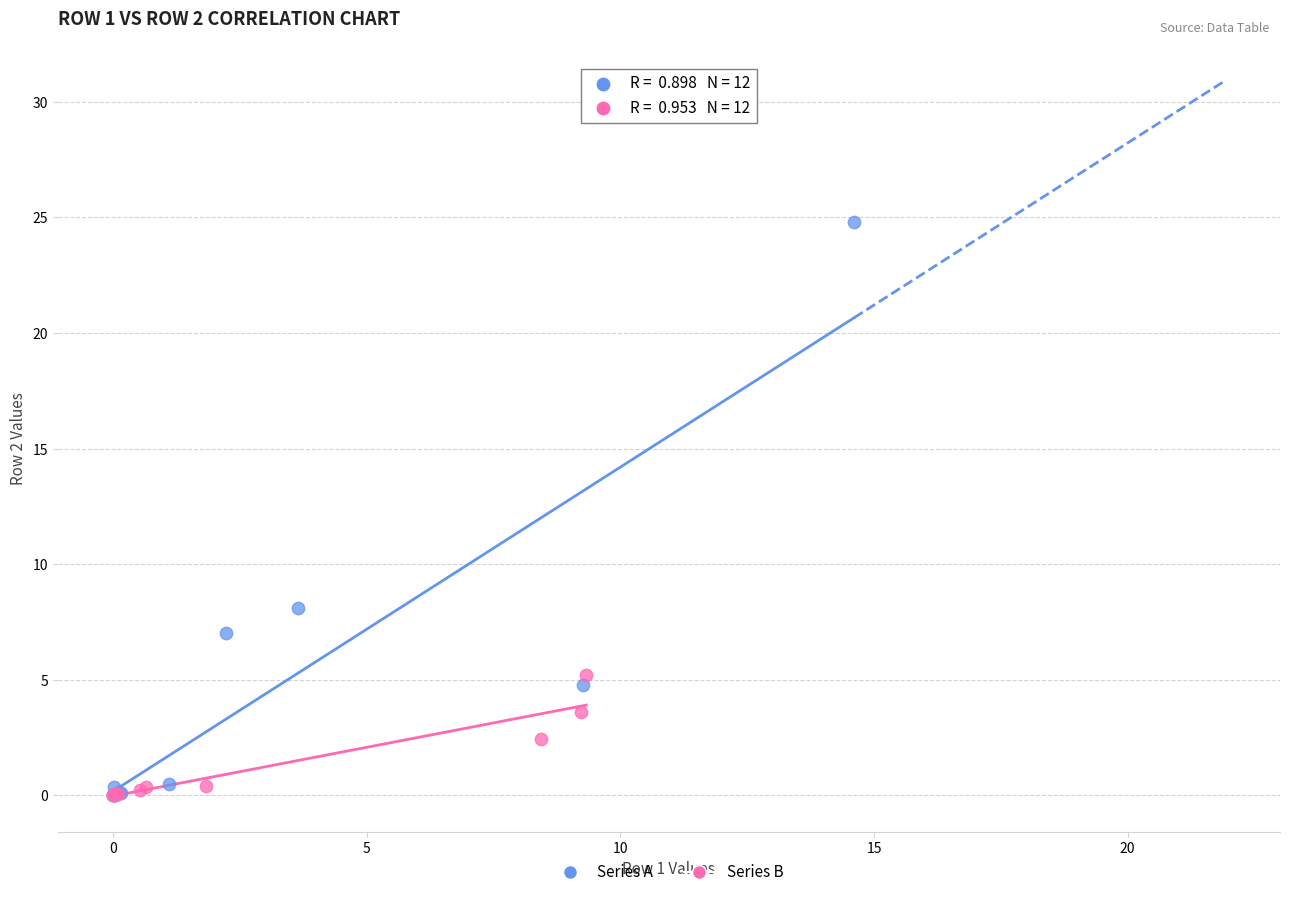

Which series contains the highest Y value?

Series A